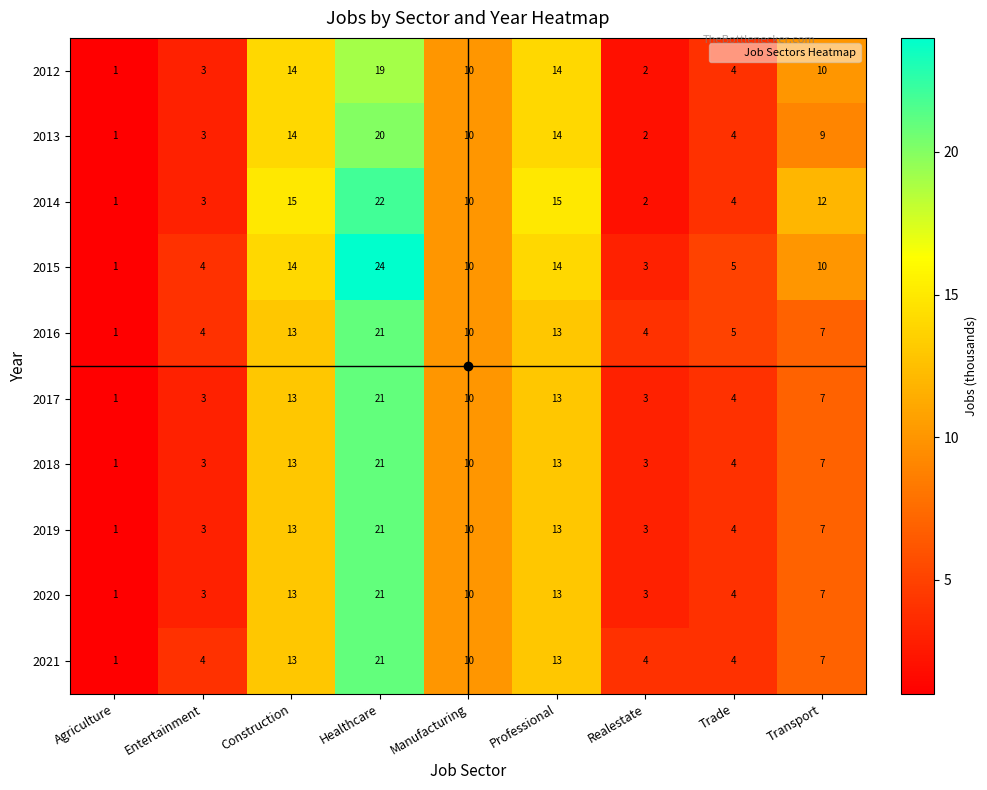

What is the total value across all series at Healthcare?

211